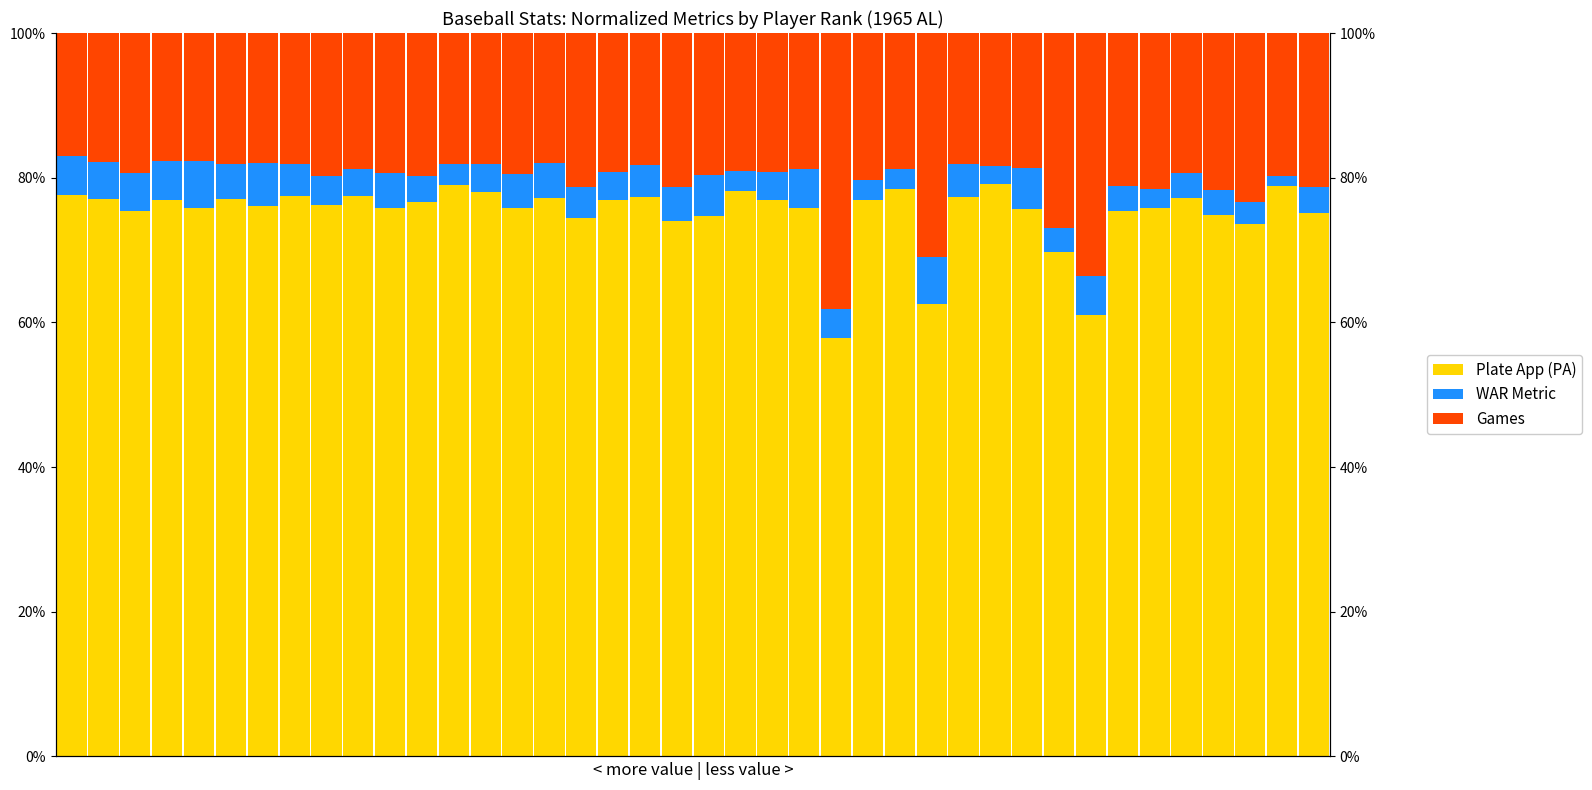

At which category does the chart reach its peak across all series?

29